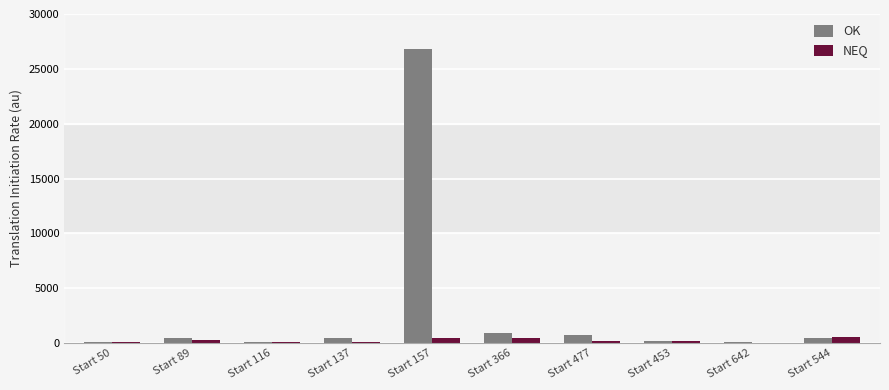

At which category is the sum across all series the highest?

Start 157